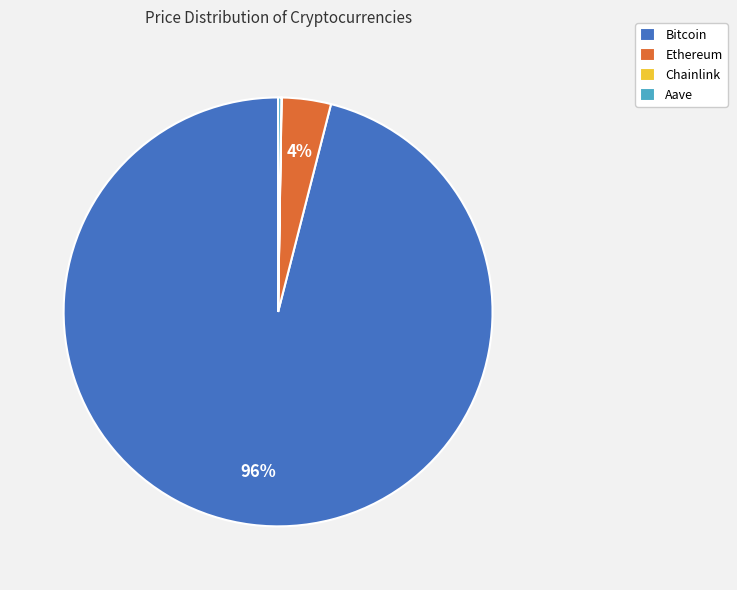

What is the largest slice in the pie chart?

Bitcoin